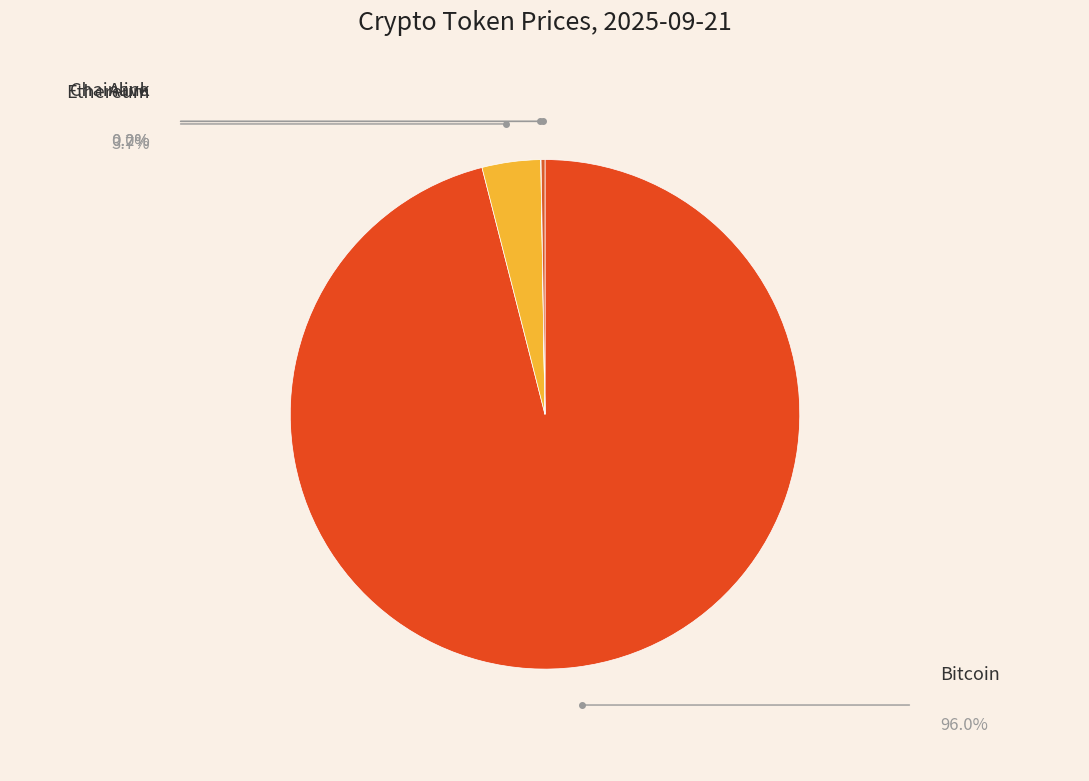

To the nearest percent, what is the average slice percentage?

25%